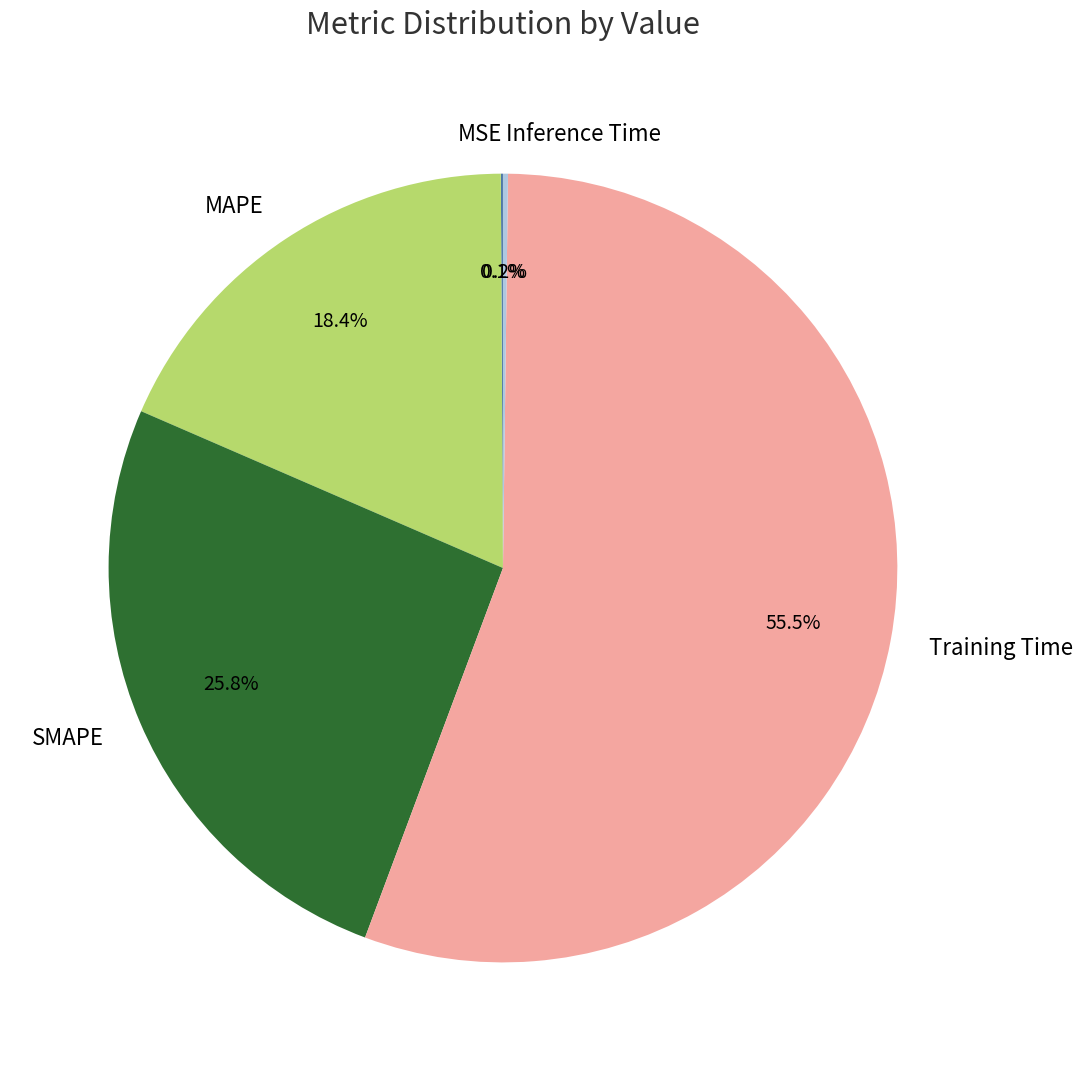

Is there a majority slice in this chart?

Yes